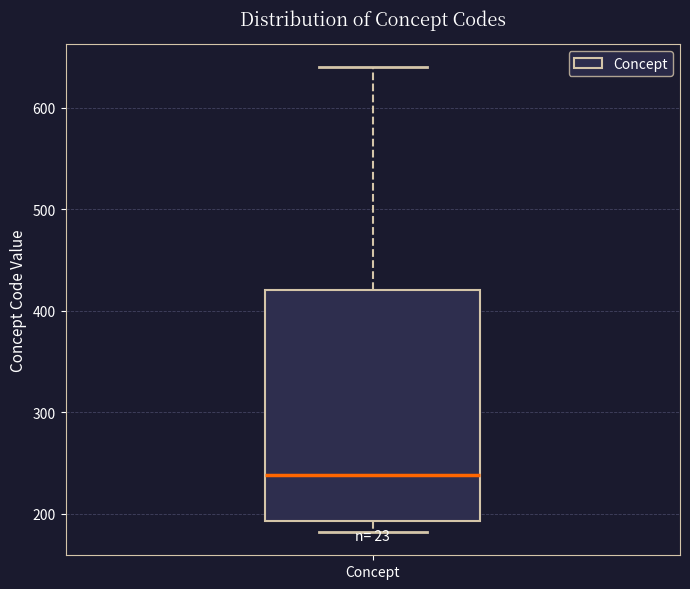

Where does the lower whisker of the box for Concept end on the y-axis? The values are not printed on the chart, so give them approximately, as read against the axis.

180